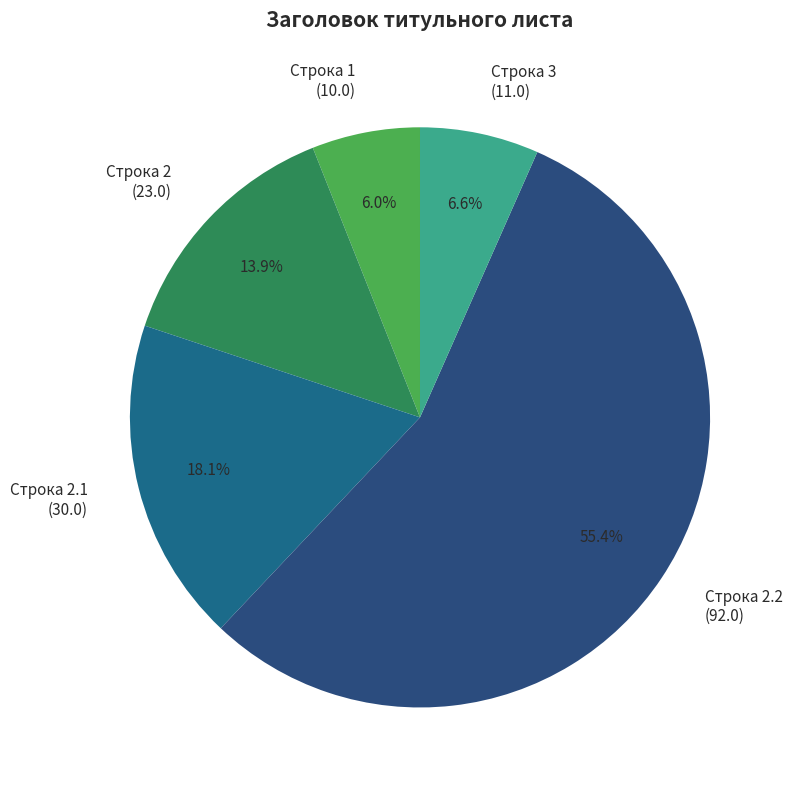

What is the ratio of the value at Строка 2.2 (92.0) to the value at Строка 1 (10.0)?

9.2